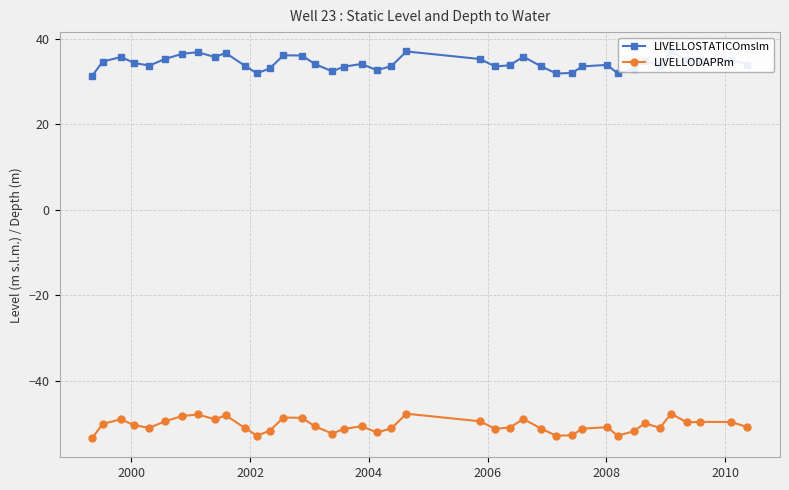

What is the value of the LIVELLOSTATICOmslm point at the 7th from the left?

36.5